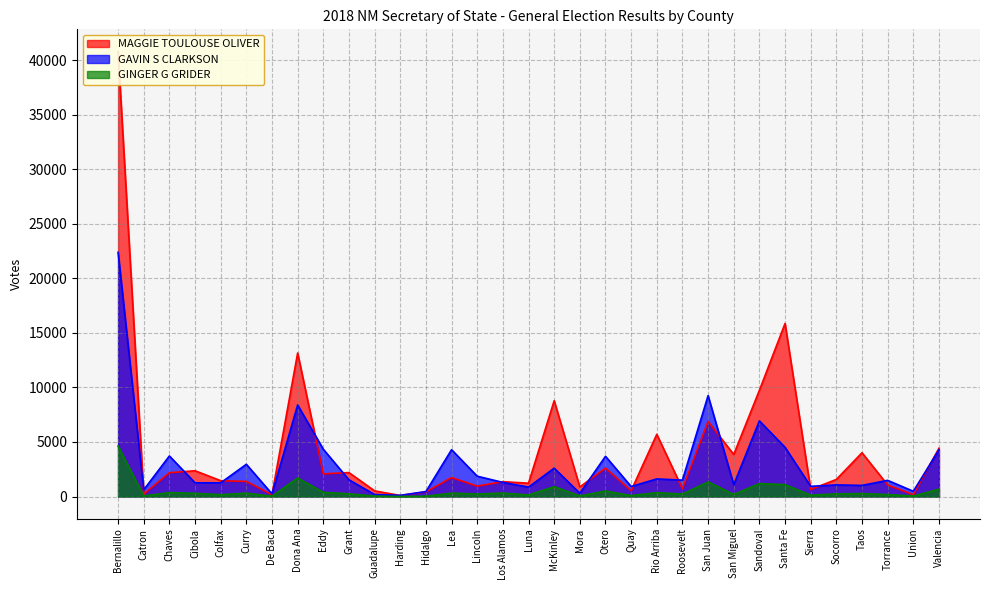

True or false: GAVIN S CLARKSON and GINGER G GRIDER cross at least once.

False